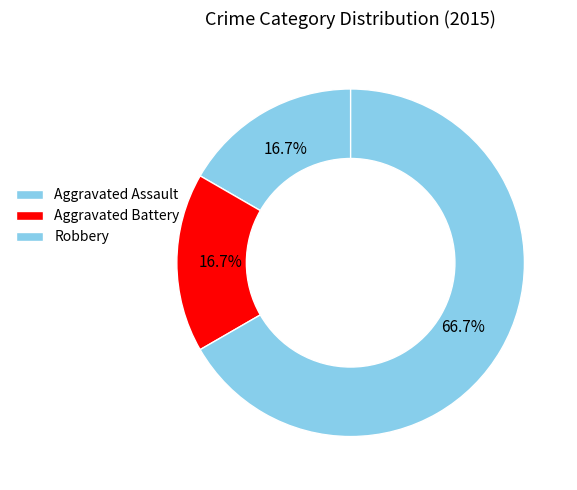

Count the number of slices in the pie.

3